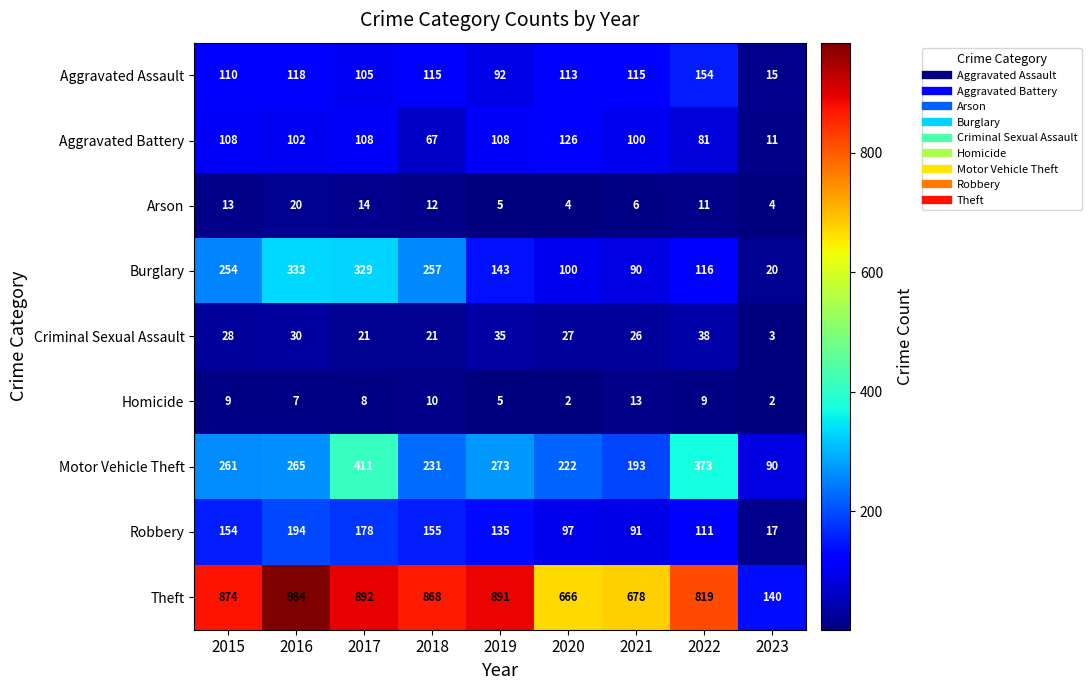

What is the difference between the Burglary values at 2021 and 2016?

243